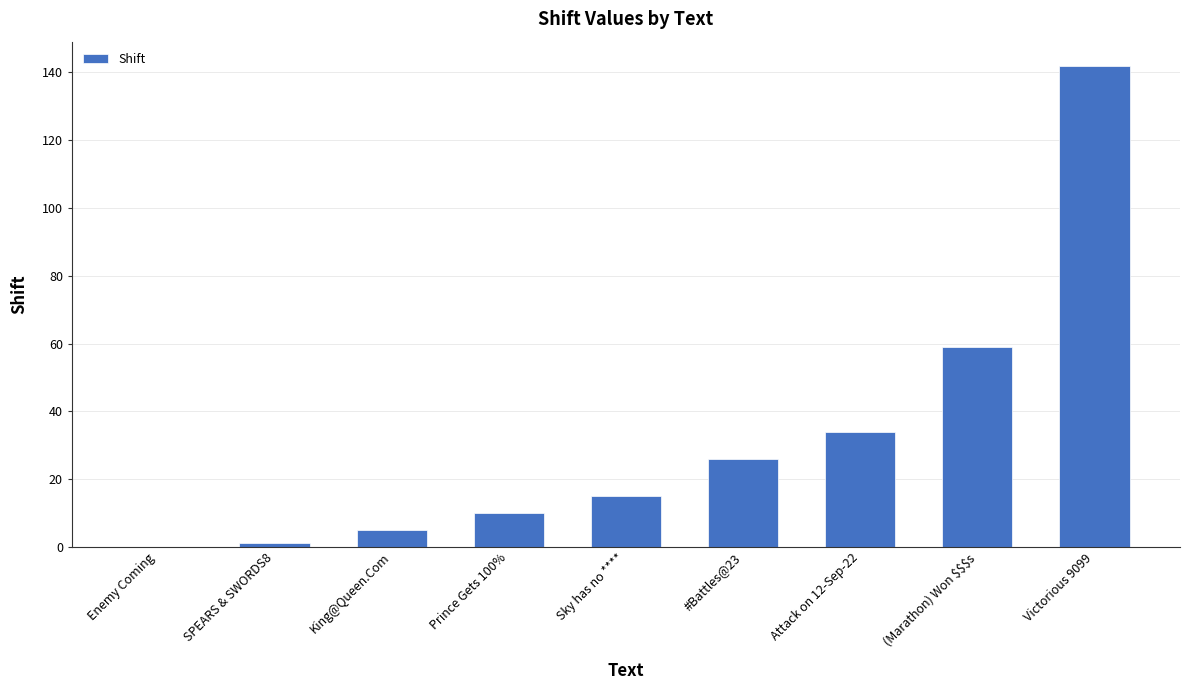

How many values are above zero?

8